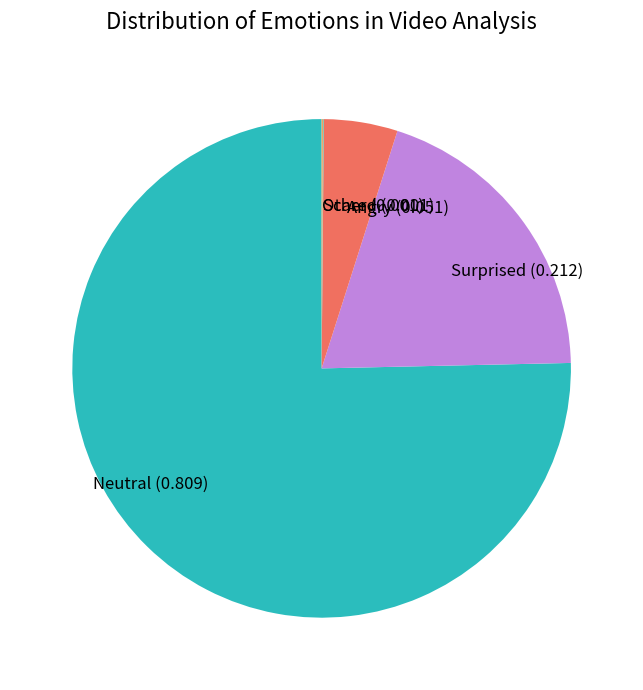

Which category has the biggest portion of the pie?

Neutral (0.809)